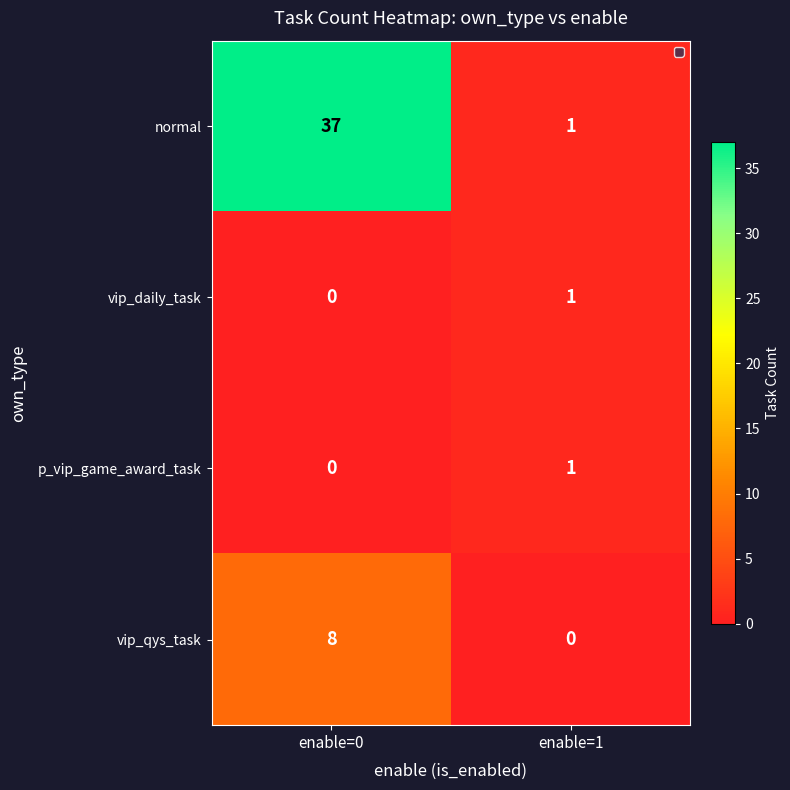

What is the highest value of the vip_qys_task series?

8